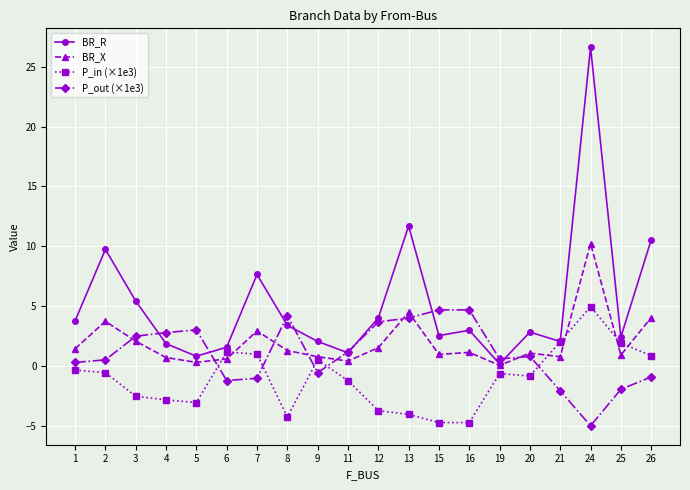

Is the value of P_in (×1e3) at 20 greater than the value of BR_X at 8?

No